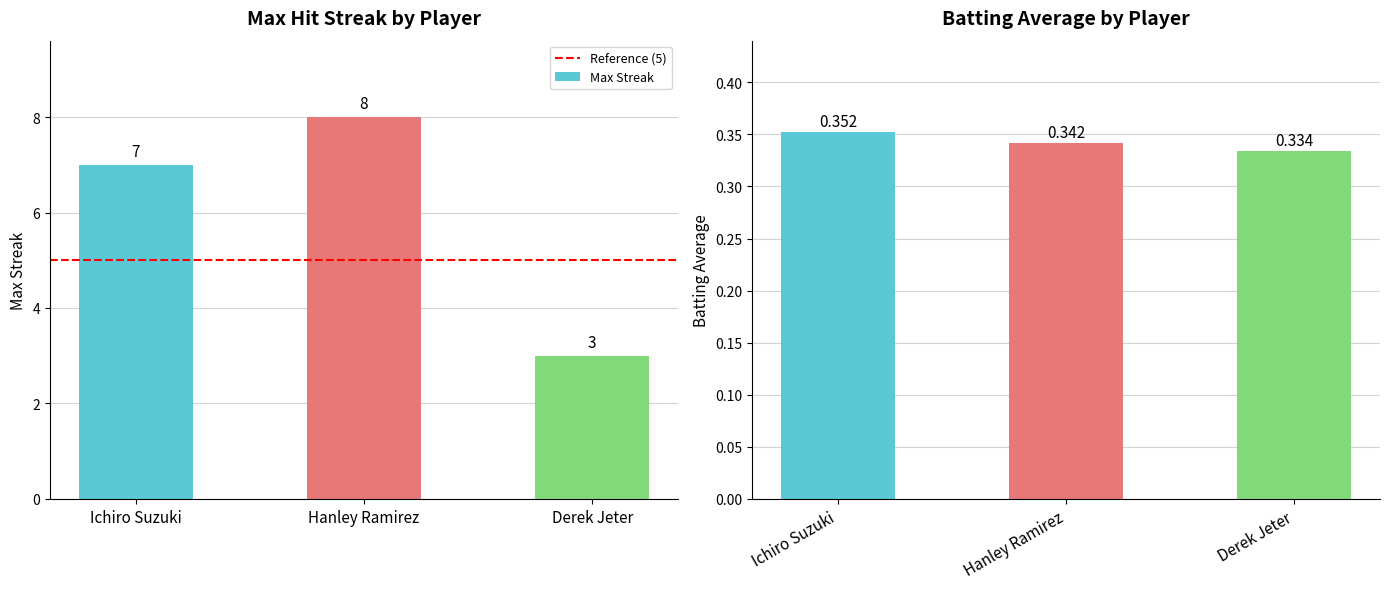

Which series has the largest range (max minus min)?

Max Streak